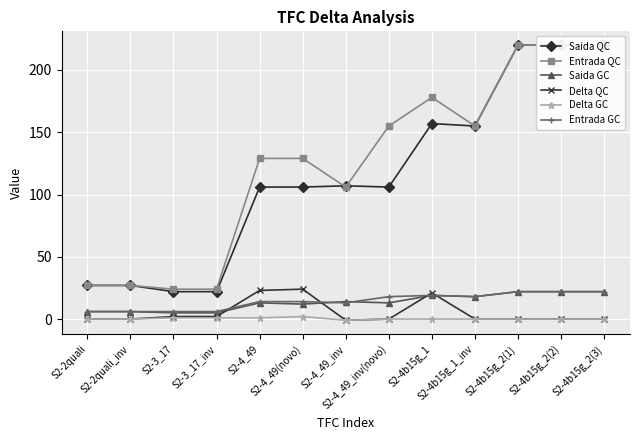

Reading right to left, what are all the values shown in this chart?

Saida QC: S2-4b15g_2(3)=220	S2-4b15g_2(2)=220	S2-4b15g_2(1)=220	S2-4b15g_1_inv=155	S2-4b15g_1=157	S2-4_49_inv(novo)=106	S2-4_49_inv=107	S2-4_49(novo)=106	S2-4_49=106	S2-3_17_inv=22	S2-3_17=22	S2-2quali_inv=27	S2-2quali=27
Entrada QC: S2-4b15g_2(3)=220	S2-4b15g_2(2)=220	S2-4b15g_2(1)=220	S2-4b15g_1_inv=155	S2-4b15g_1=178	S2-4_49_inv(novo)=155	S2-4_49_inv=106	S2-4_49(novo)=129	S2-4_49=129	S2-3_17_inv=24	S2-3_17=24	S2-2quali_inv=27	S2-2quali=27
Saida GC: S2-4b15g_2(3)=22	S2-4b15g_2(2)=22	S2-4b15g_2(1)=22	S2-4b15g_1_inv=18	S2-4b15g_1=19	S2-4_49_inv(novo)=13	S2-4_49_inv=14	S2-4_49(novo)=12	S2-4_49=13	S2-3_17_inv=5	S2-3_17=5	S2-2quali_inv=6	S2-2quali=6
Delta QC: S2-4b15g_2(3)=0	S2-4b15g_2(2)=0	S2-4b15g_2(1)=0	S2-4b15g_1_inv=0	S2-4b15g_1=21	S2-4_49_inv(novo)=0	S2-4_49_inv=-1	S2-4_49(novo)=24	S2-4_49=23	S2-3_17_inv=2	S2-3_17=2	S2-2quali_inv=0	S2-2quali=0
Delta GC: S2-4b15g_2(3)=0	S2-4b15g_2(2)=0	S2-4b15g_2(1)=0	S2-4b15g_1_inv=0	S2-4b15g_1=0	S2-4_49_inv(novo)=0	S2-4_49_inv=-1	S2-4_49(novo)=2	S2-4_49=1	S2-3_17_inv=1	S2-3_17=1	S2-2quali_inv=0	S2-2quali=0
Entrada GC: S2-4b15g_2(3)=22	S2-4b15g_2(2)=22	S2-4b15g_2(1)=22	S2-4b15g_1_inv=18	S2-4b15g_1=19	S2-4_49_inv(novo)=18	S2-4_49_inv=13	S2-4_49(novo)=14	S2-4_49=14	S2-3_17_inv=6	S2-3_17=6	S2-2quali_inv=6	S2-2quali=6